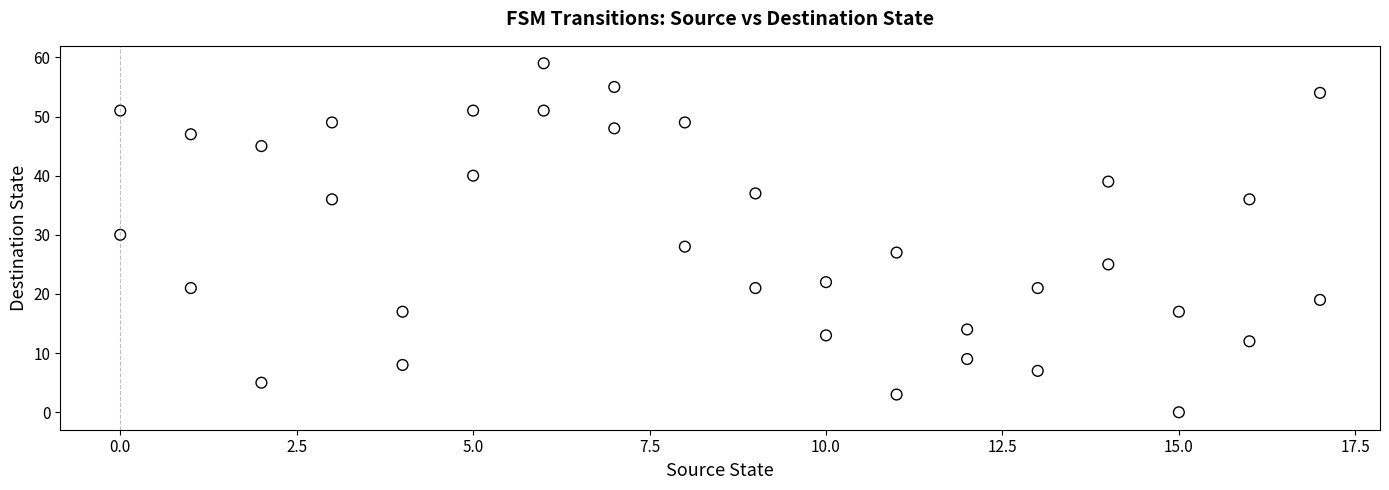

What is the range of Y values (max minus min)?

59